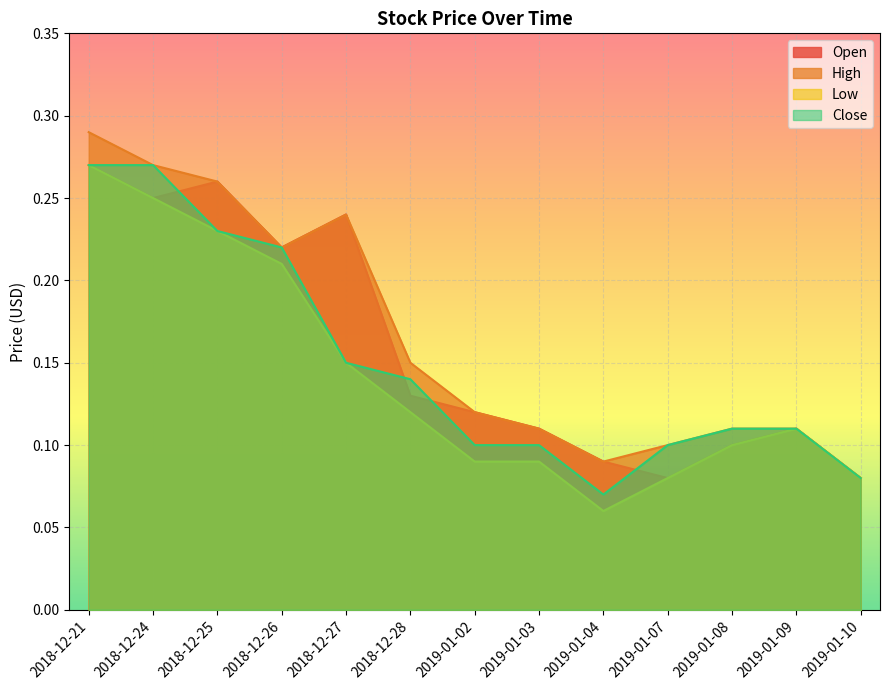

Which series has the largest range (max minus min)?

Low